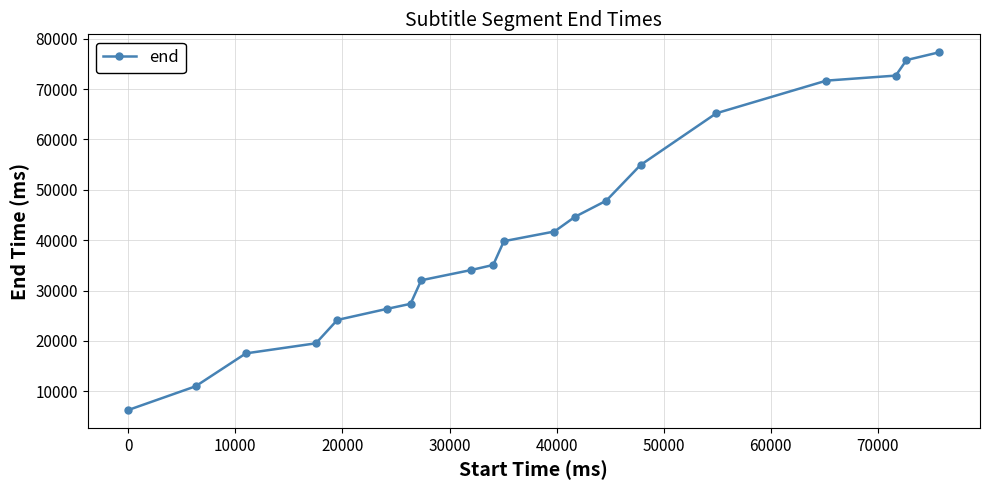

What is the greatest value displayed?

77320